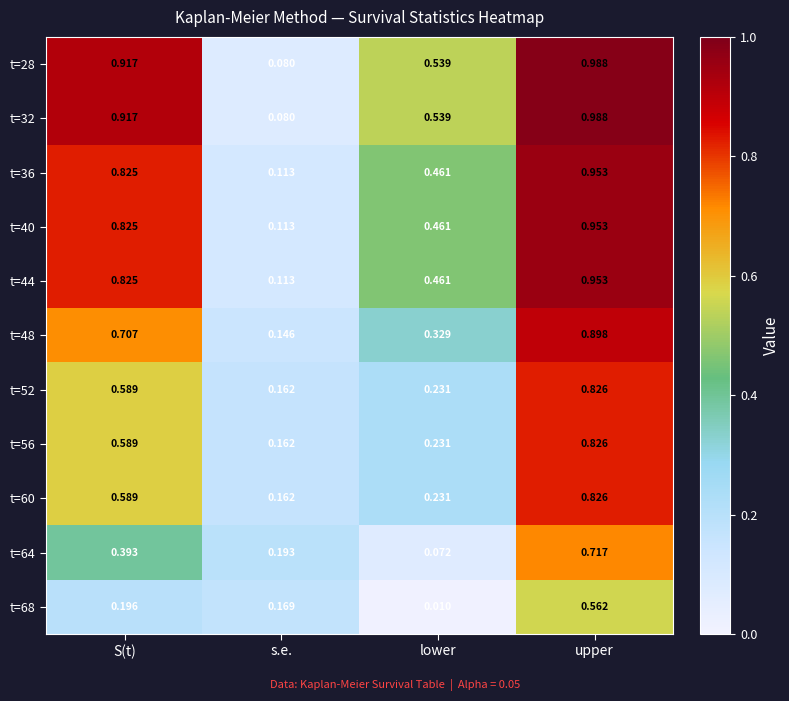

At which label is t=60 closest to 0?

s.e.